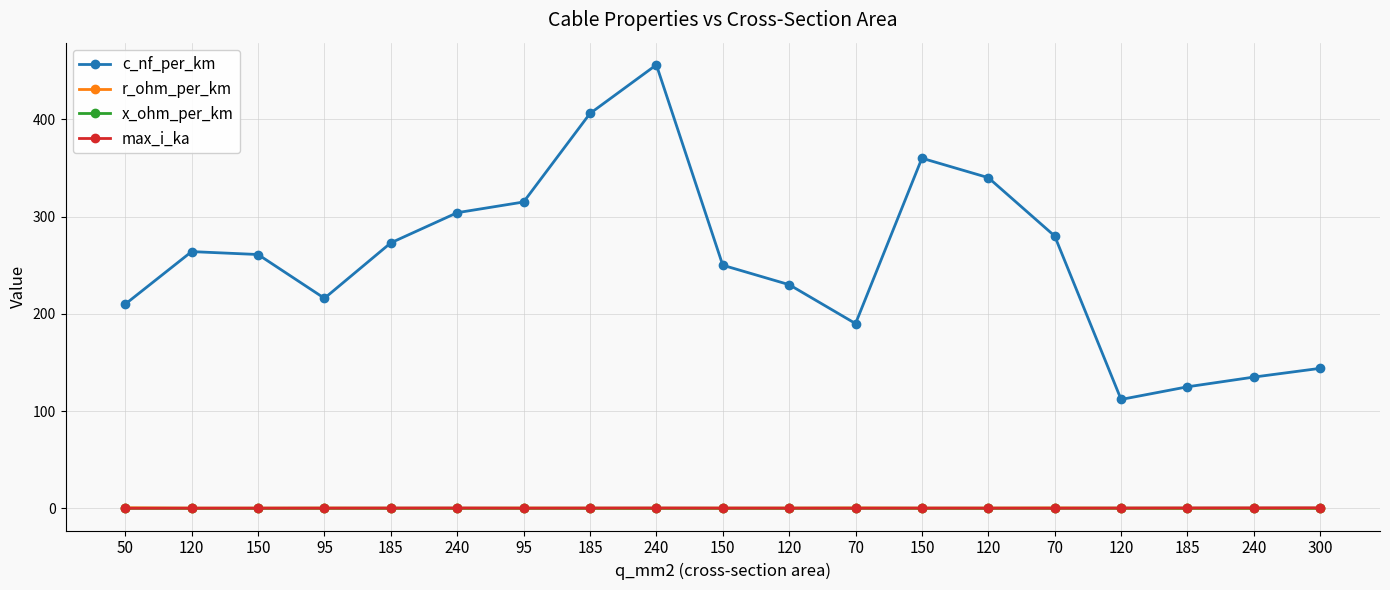

Where is the first local maximum for max_i_ka?

150